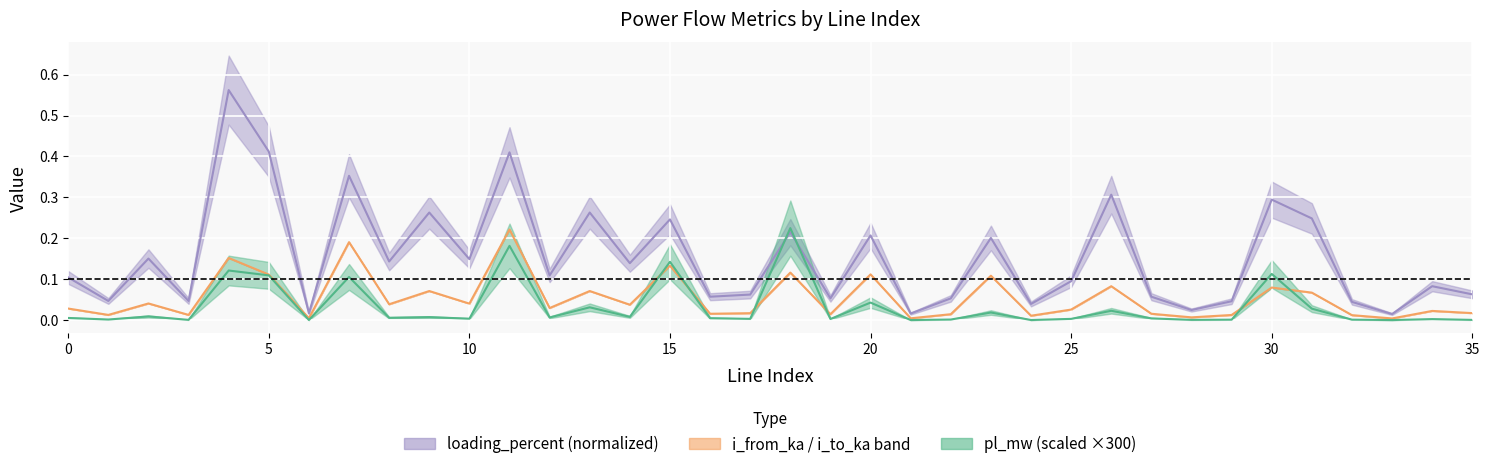

Between 2 and 22, which is larger?

2